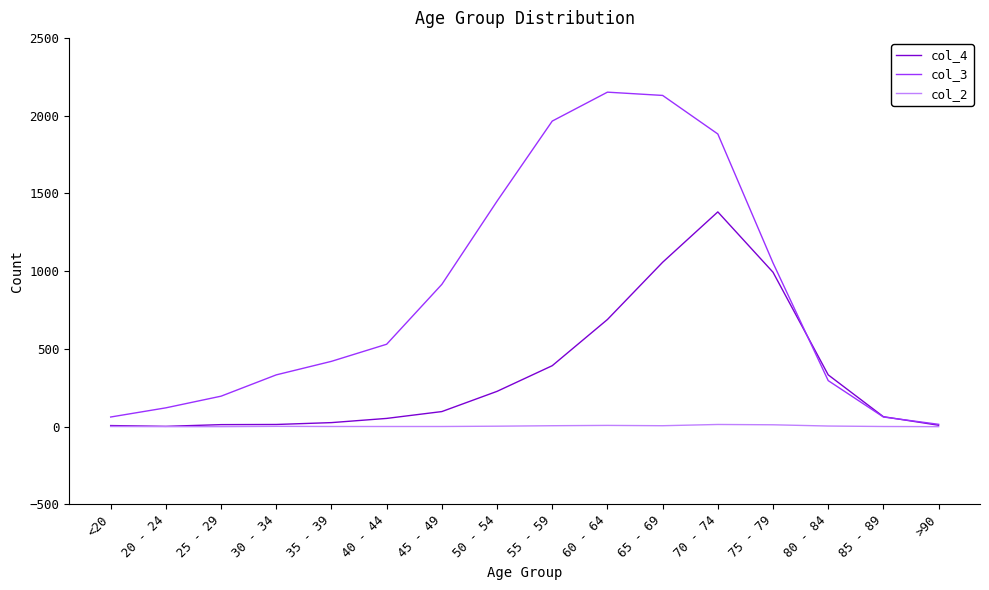

What position from the left is <20?

1